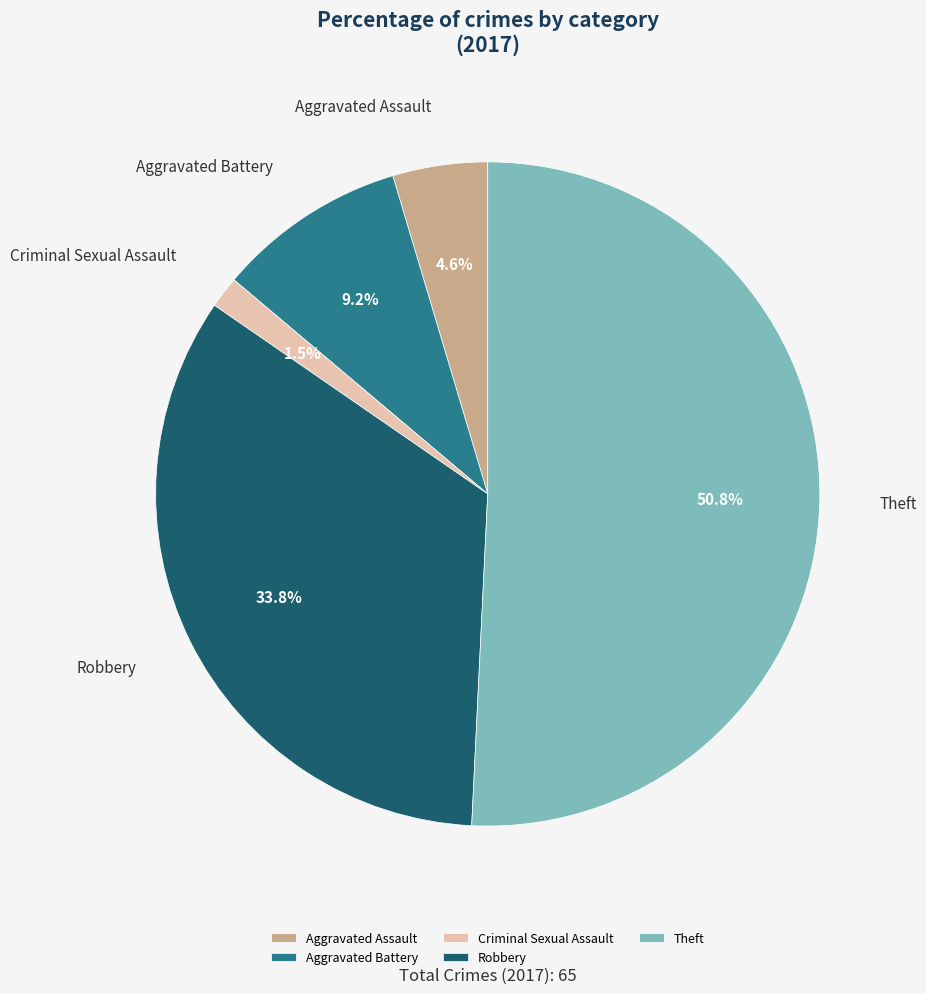

What percentage is NOT represented by Criminal Sexual Assault?

98.5%